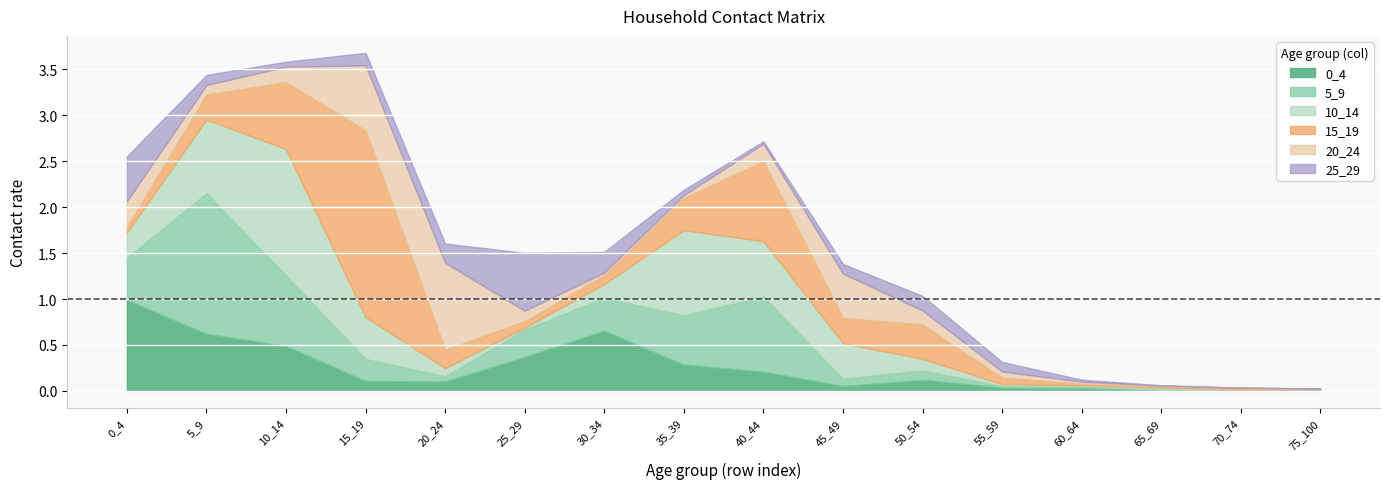

Where is the first local minimum for 20_24?

5_9